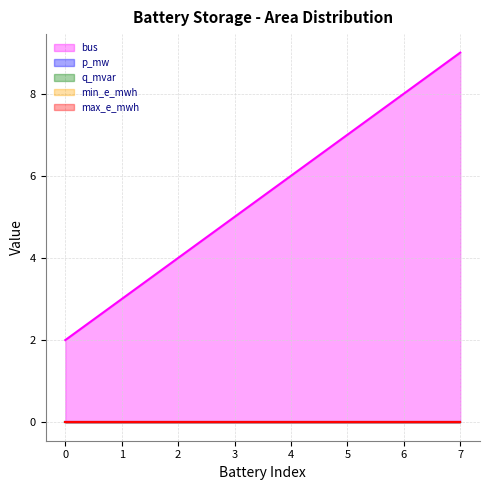

True or false: p_mw has a value of 0.0 at 1.

True